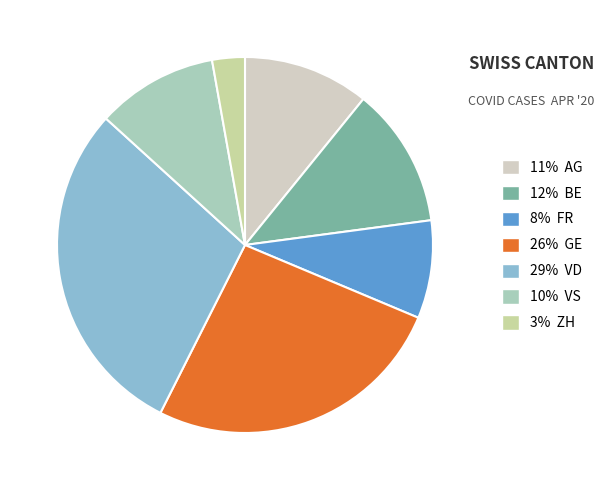

How many slices are in this pie chart?

7